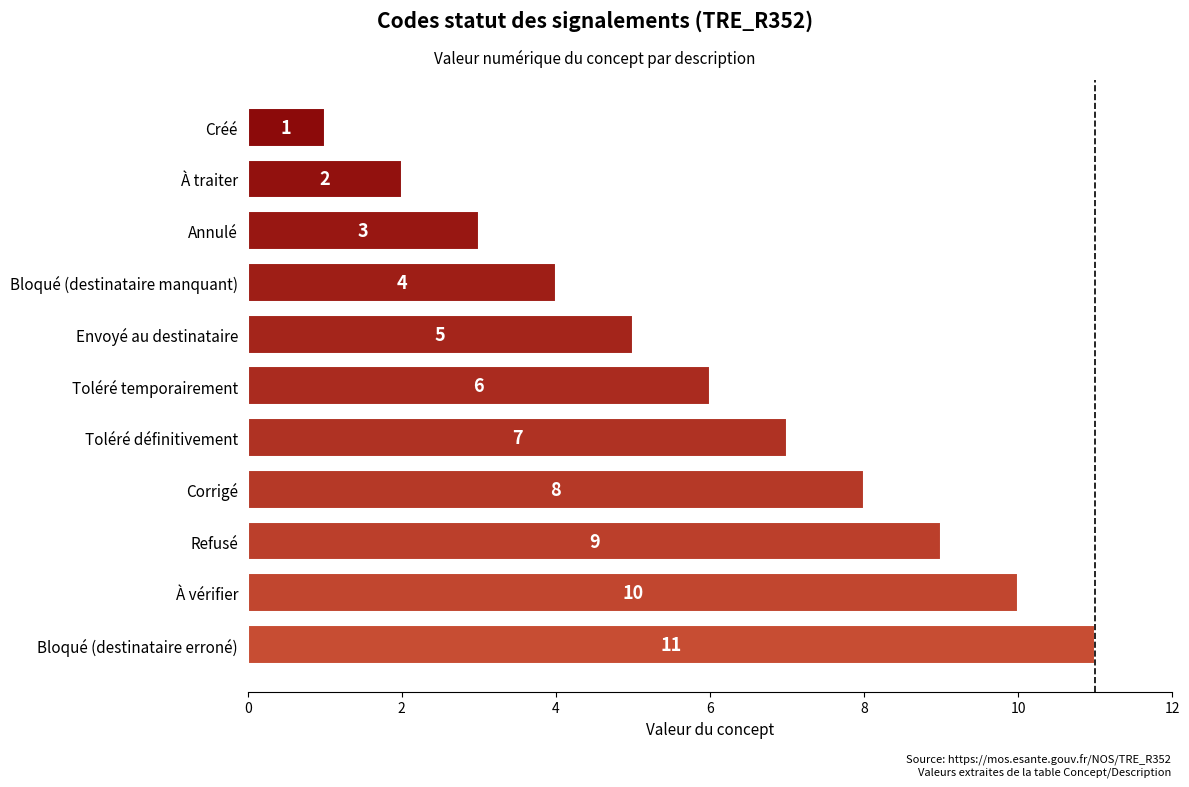

How many distinct data groups are displayed?

1